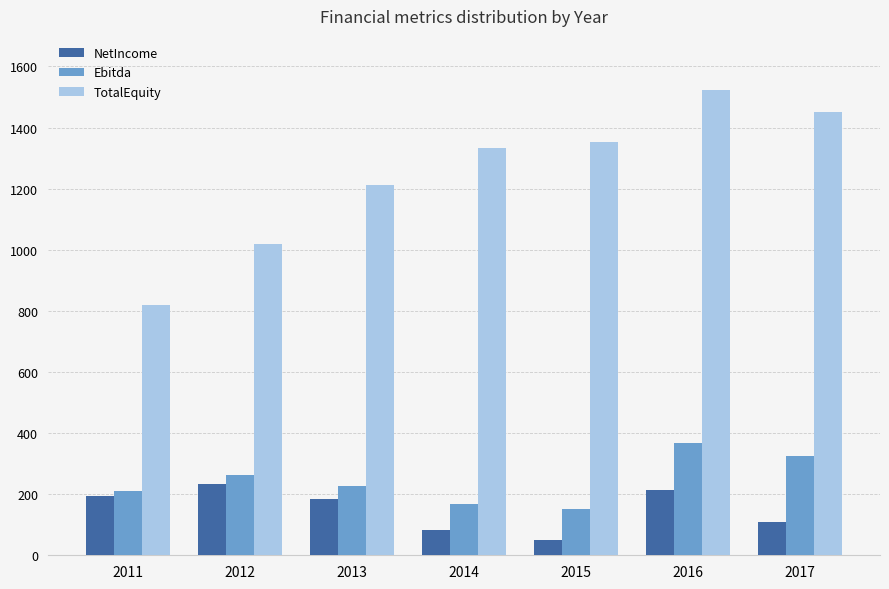

What is the value of the TotalEquity bar at the 7th from the left?

1452.0